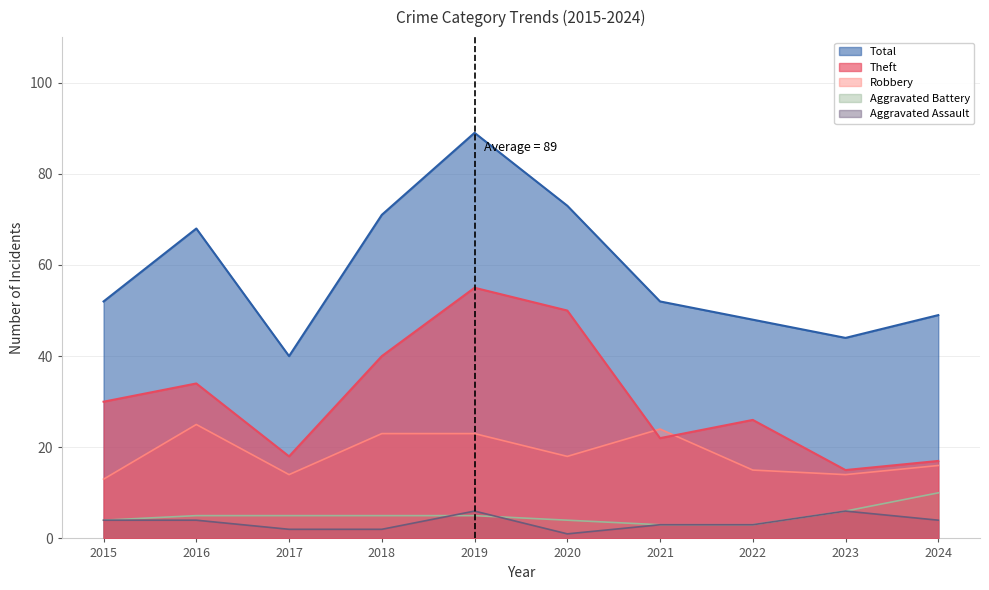

Rank the series at 2016 from lowest to highest value.

Aggravated Assault, Aggravated Battery, Robbery, Theft, Total